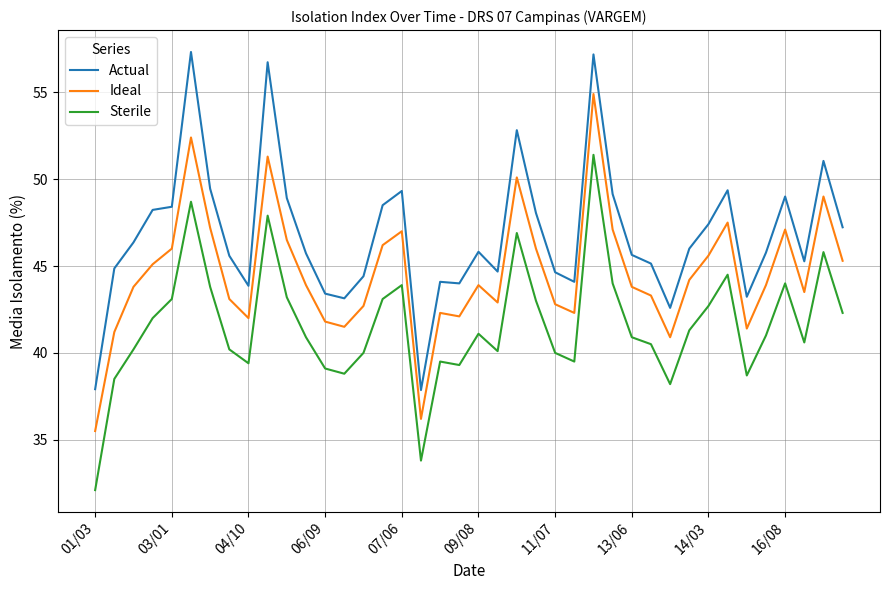

What is the minimum value shown in the chart?

32.1